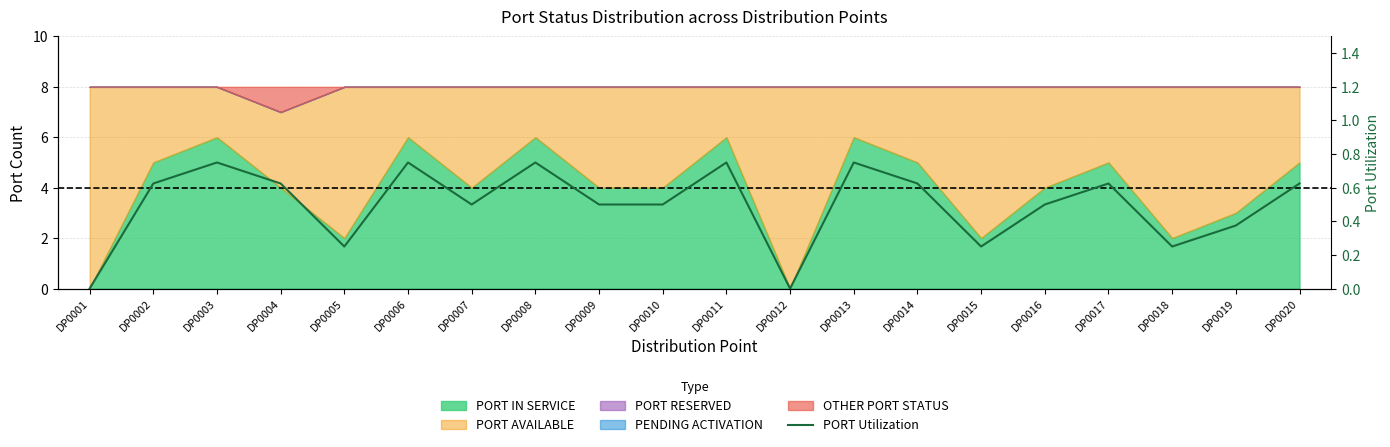

How many positive values are there?

18